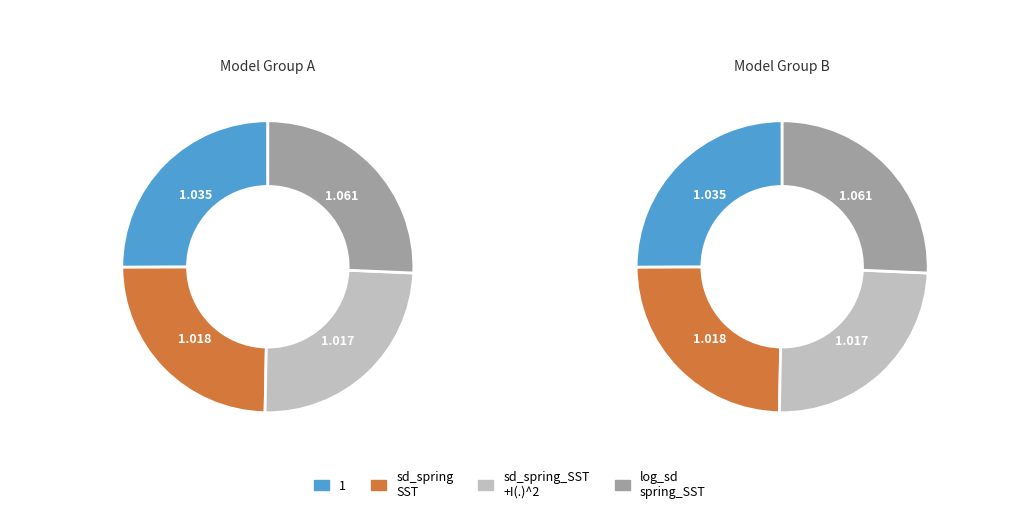

Which slice is the largest?

log_sd_spring_SST